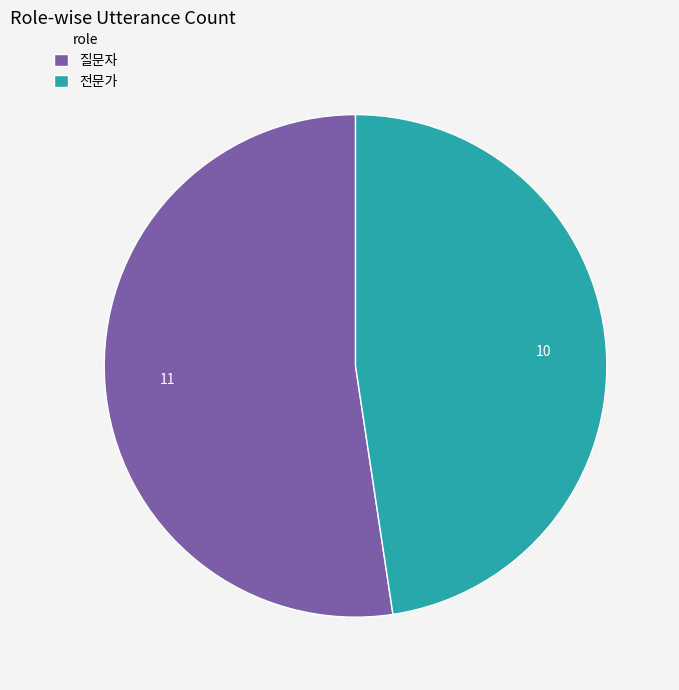

Is 전문가 the majority of the pie?

No